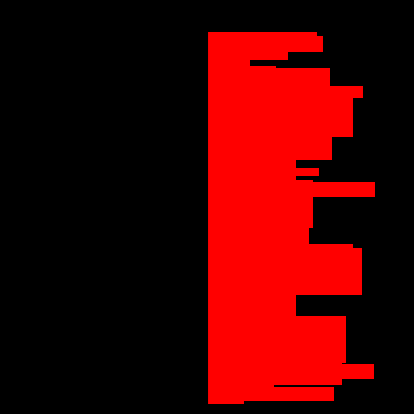

How many Learning Outcomes values are between 0 and 1?

3